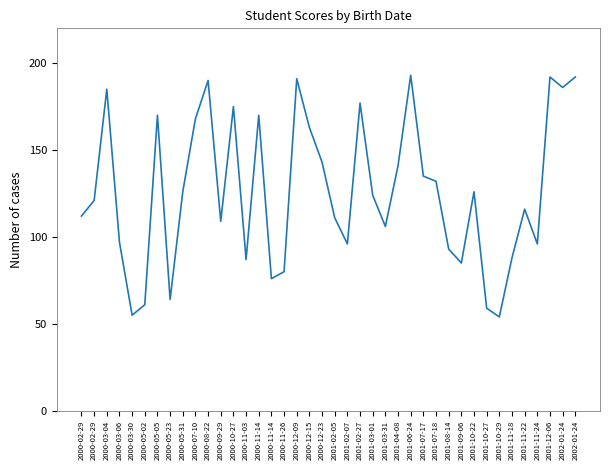

Approximately how many times larger is the value at 2001-11-24 compared to 2002-01-24?

0.5